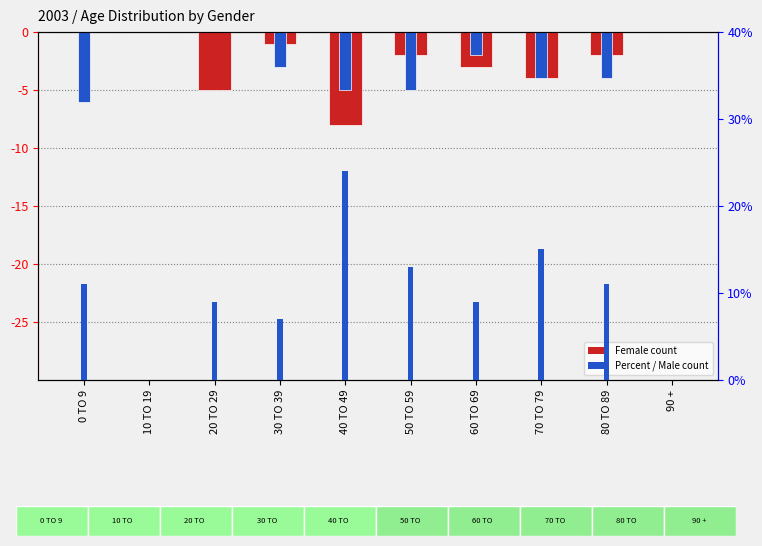

How many Female values are between -4 and 0?

8